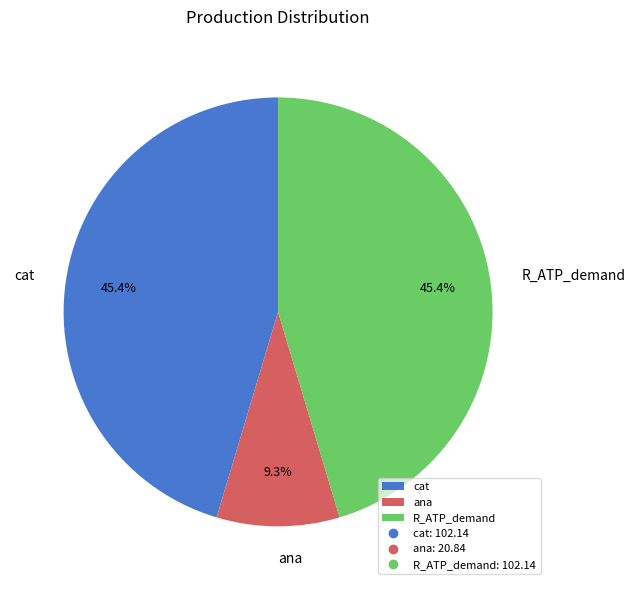

Does any single category account for the majority?

No